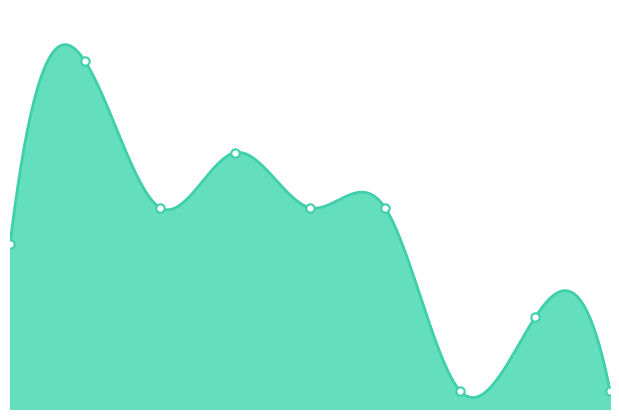

What is the maximum value shown in the chart?

19